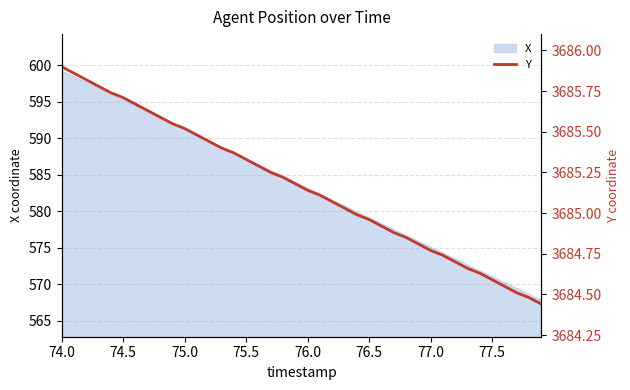

The value of X at 77.0 is 575.1. True or false?

True